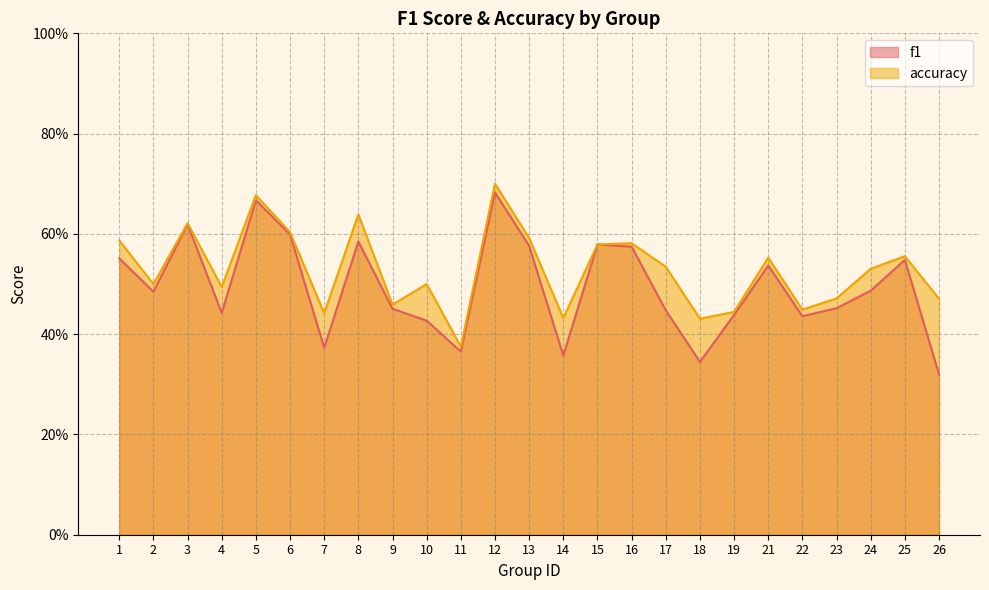

At how many categories does at least one series exceed 0?

25